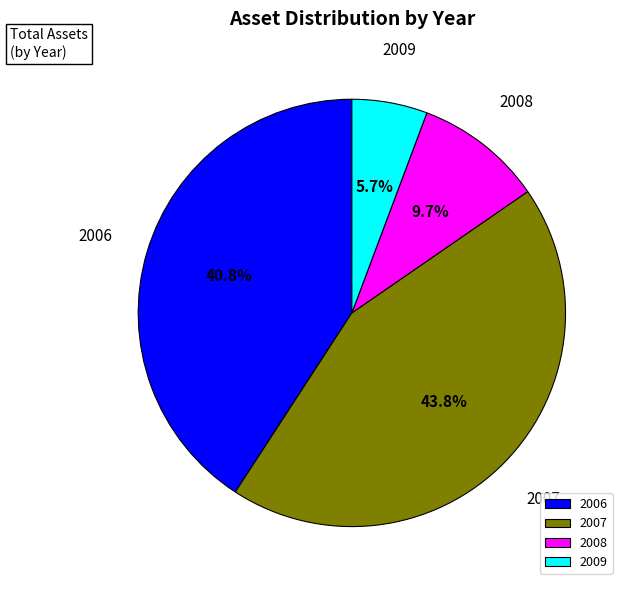

True or false: 2008 accounts for 10% of the total.

True